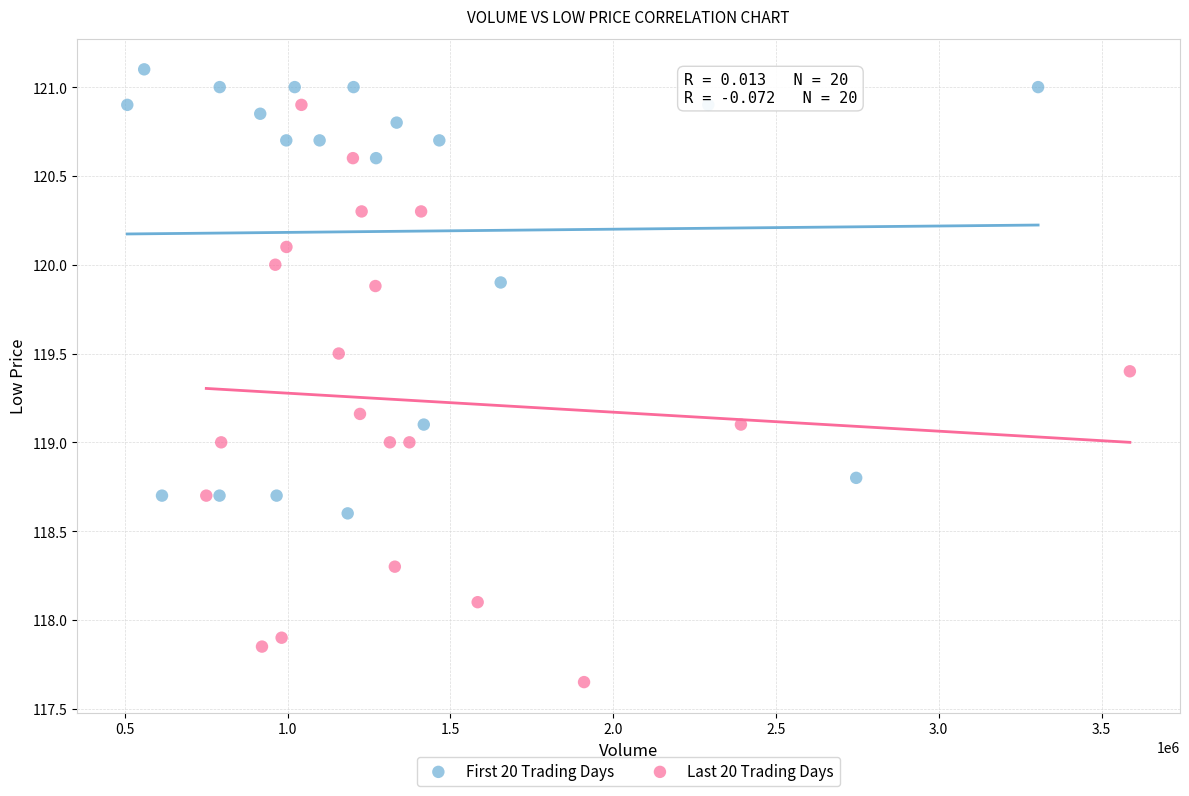

Which series has the widest spread of Y values?

Last 20 Trading Days